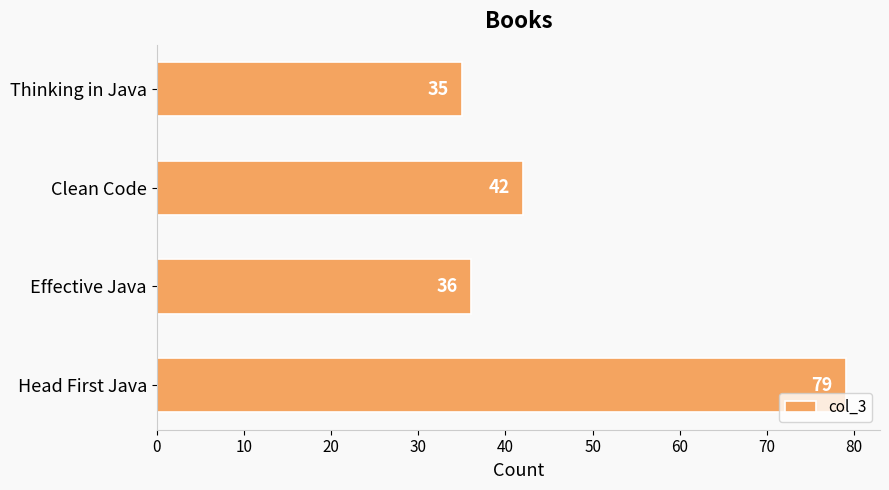

What is the smallest value displayed?

35